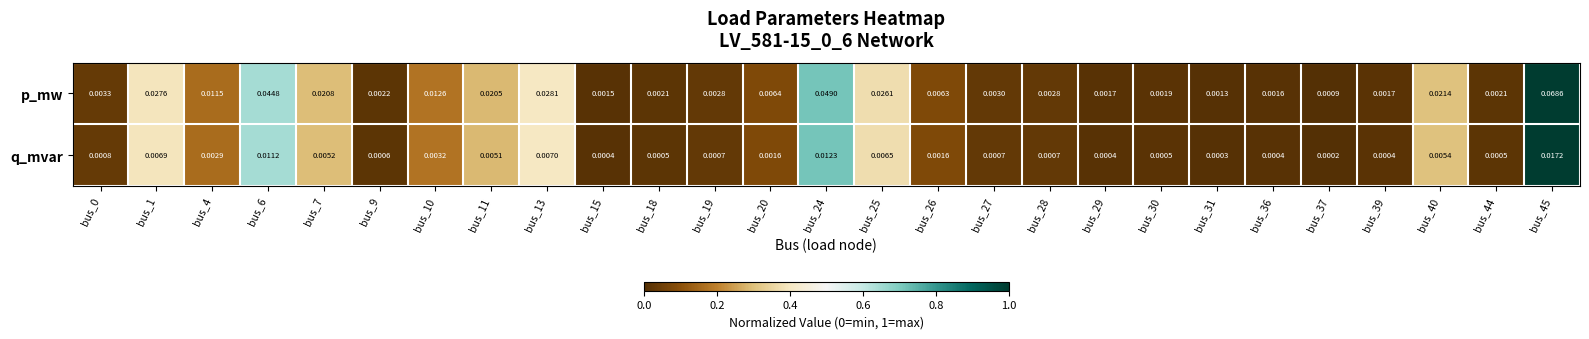

Which series has the widest spread of values?

p_mw